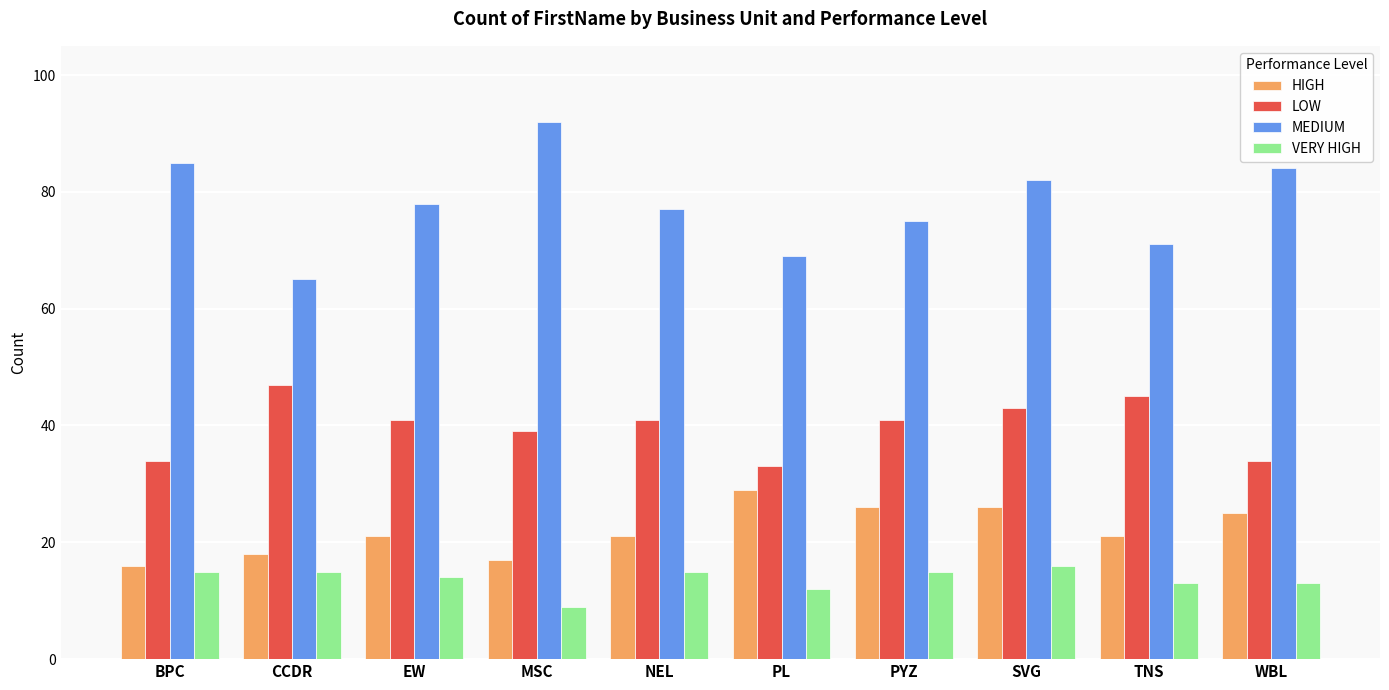

Reading left to right, transcribe all the data shown in this chart.

HIGH: 16	18	21	17	21	29	26	26	21	25
LOW: 34	47	41	39	41	33	41	43	45	34
MEDIUM: 85	65	78	92	77	69	75	82	71	84
VERY HIGH: 15	15	14	9	15	12	15	16	13	13